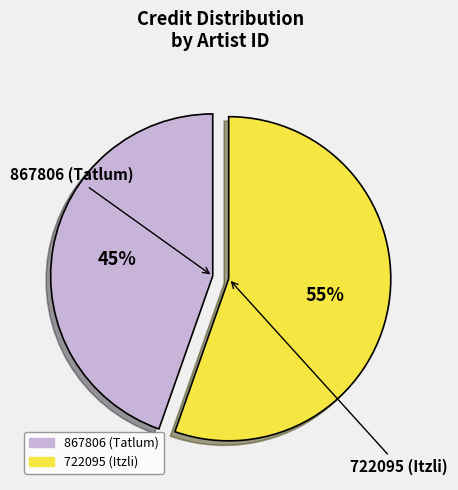

How many segments does this pie chart have?

2